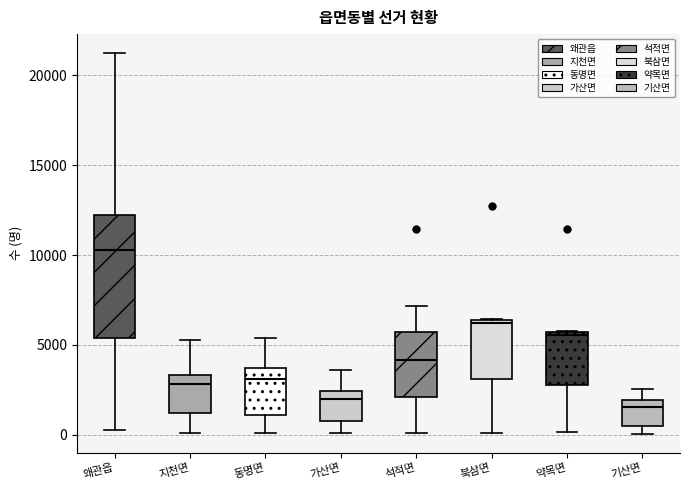

Where does the lower whisker of the box for 가산면 end on the y-axis? The values are not printed on the chart, so give them approximately, as read against the axis.

0